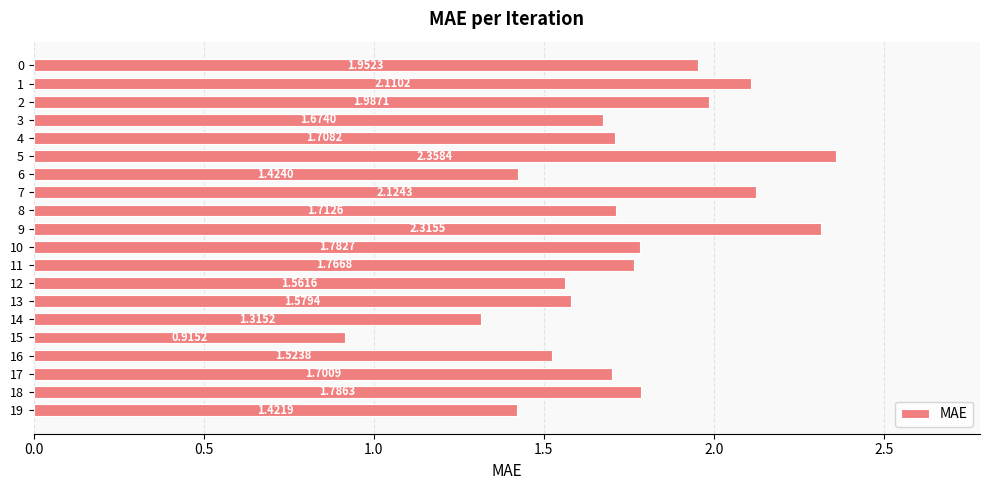

Rank the categories by value from lowest to highest.

15, 14, 19, 6, 16, 12, 13, 3, 17, 4, 8, 11, 10, 18, 0, 2, 1, 7, 9, 5